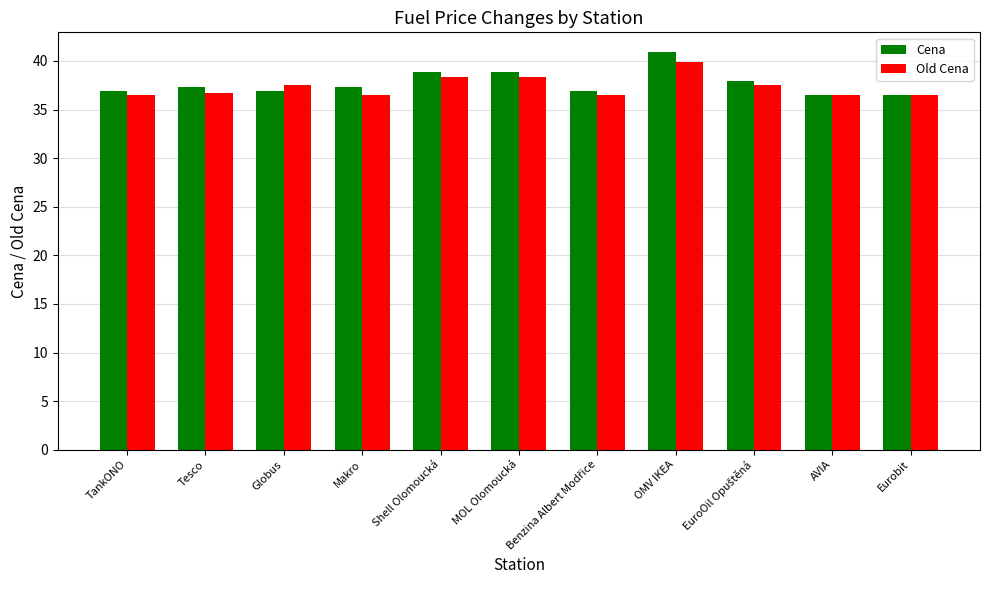

Which series has the widest spread of values?

Cena